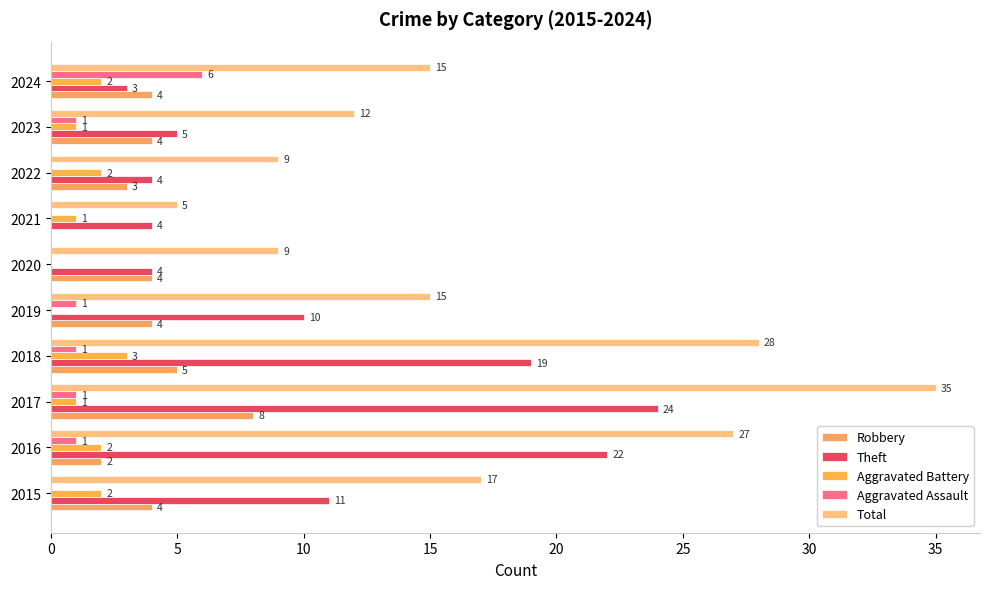

Count the number of categories in the chart.

10